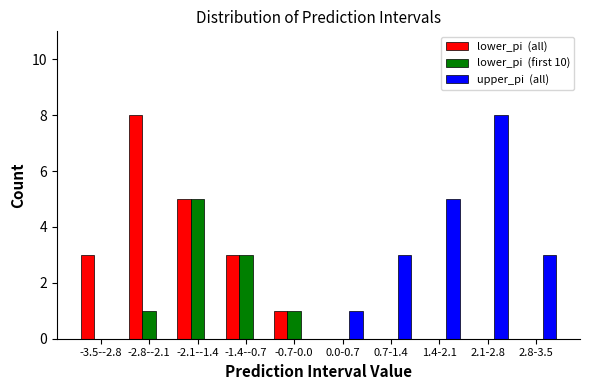

At which category is the sum across all series the highest?

-2.1--1.4